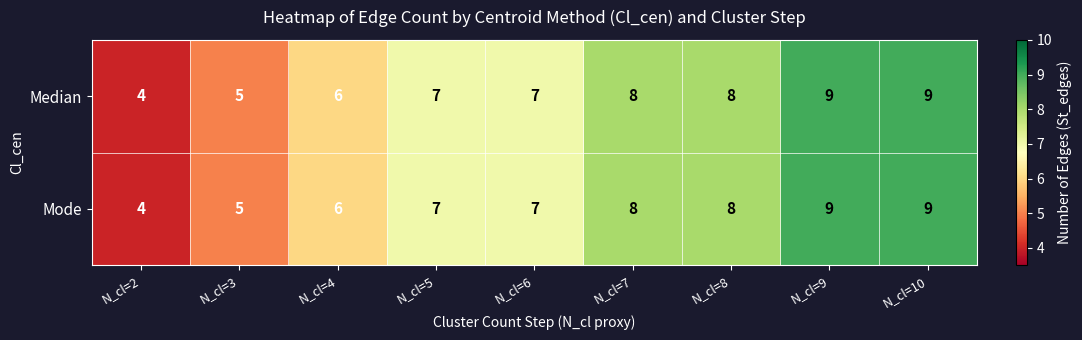

What is the lowest value of the Median series?

4